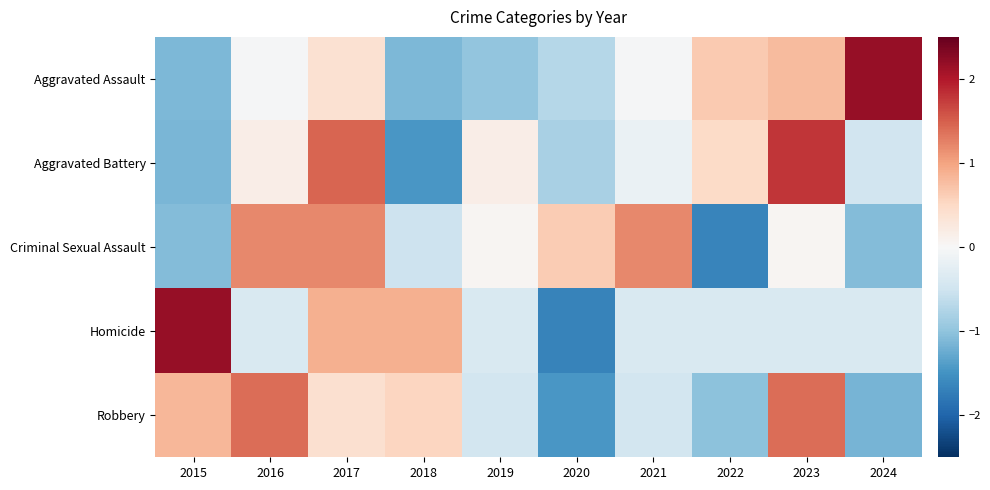

What is the difference between the highest and lowest values at 2015?

3.3